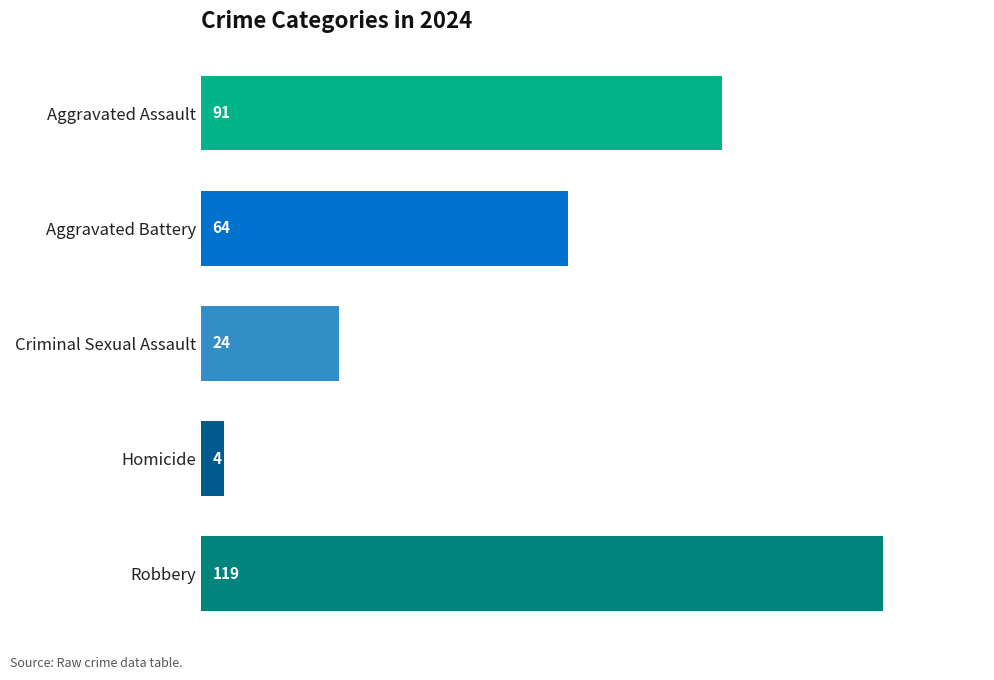

The Aggravated Battery series shows 65 at 2020. True or false?

False